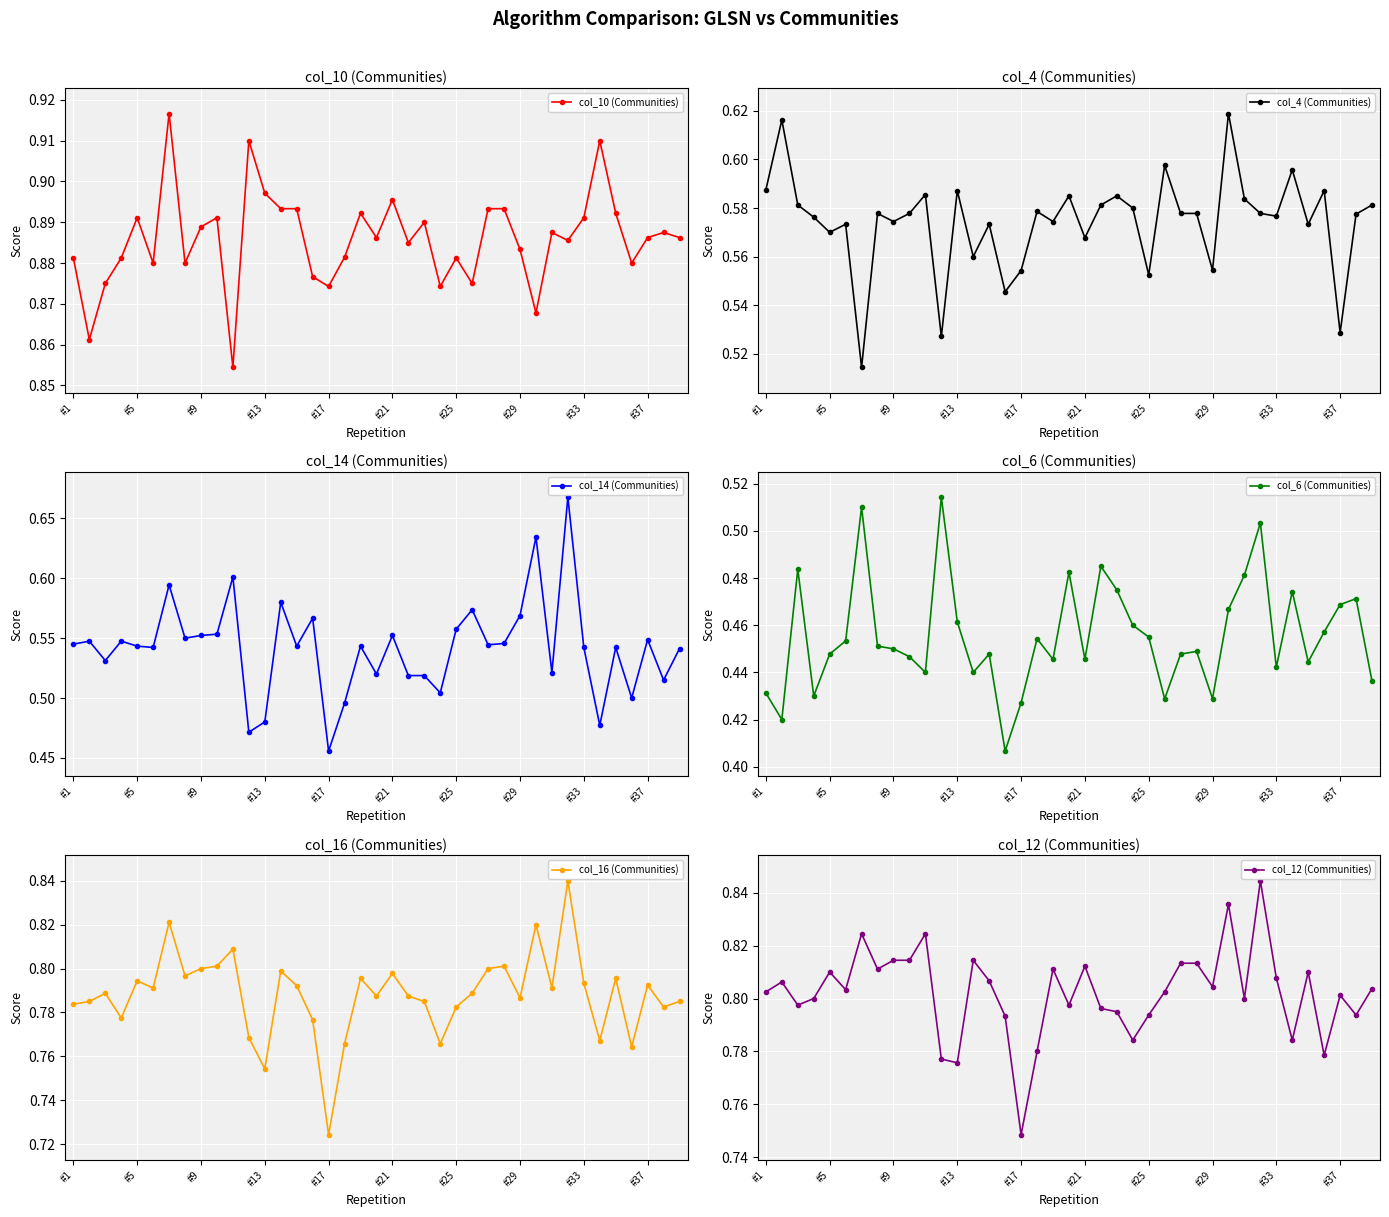

Count the col_6 (Communities) values in the range 0 to 1.

39